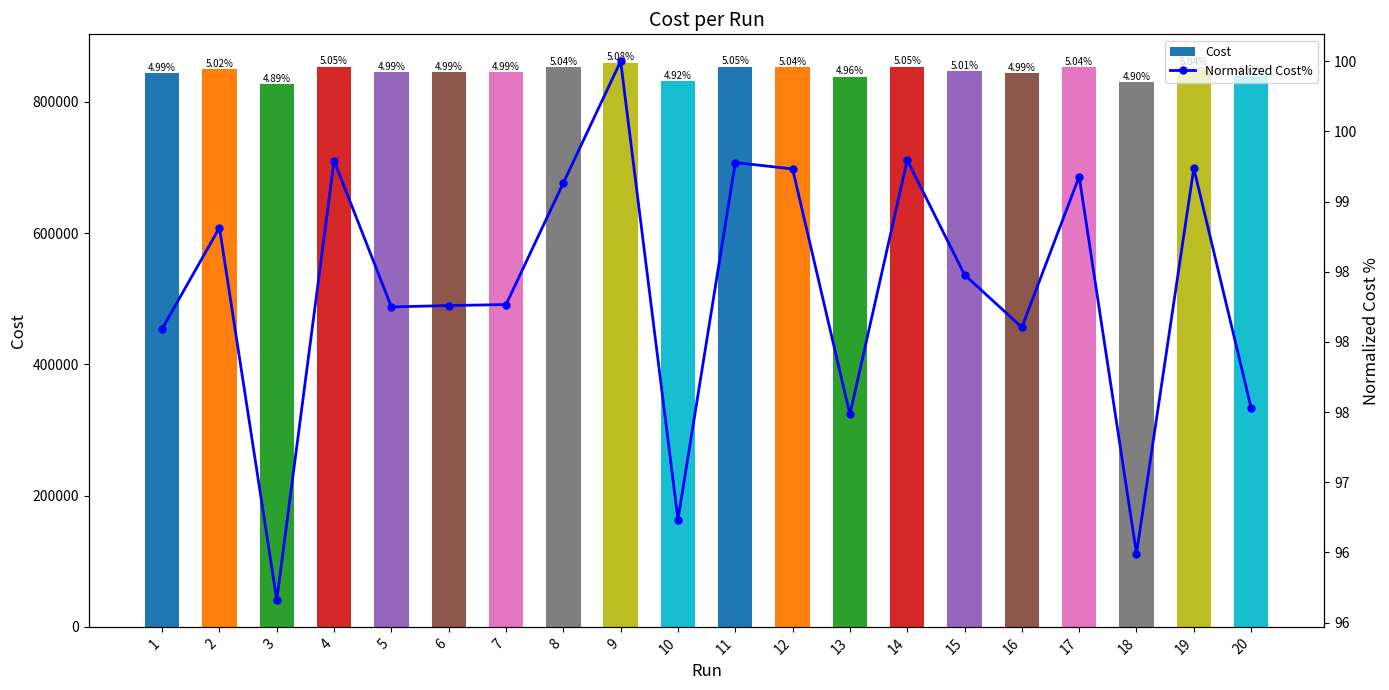

What is the value of the Cost bar at the 16th from the left?

843544.0